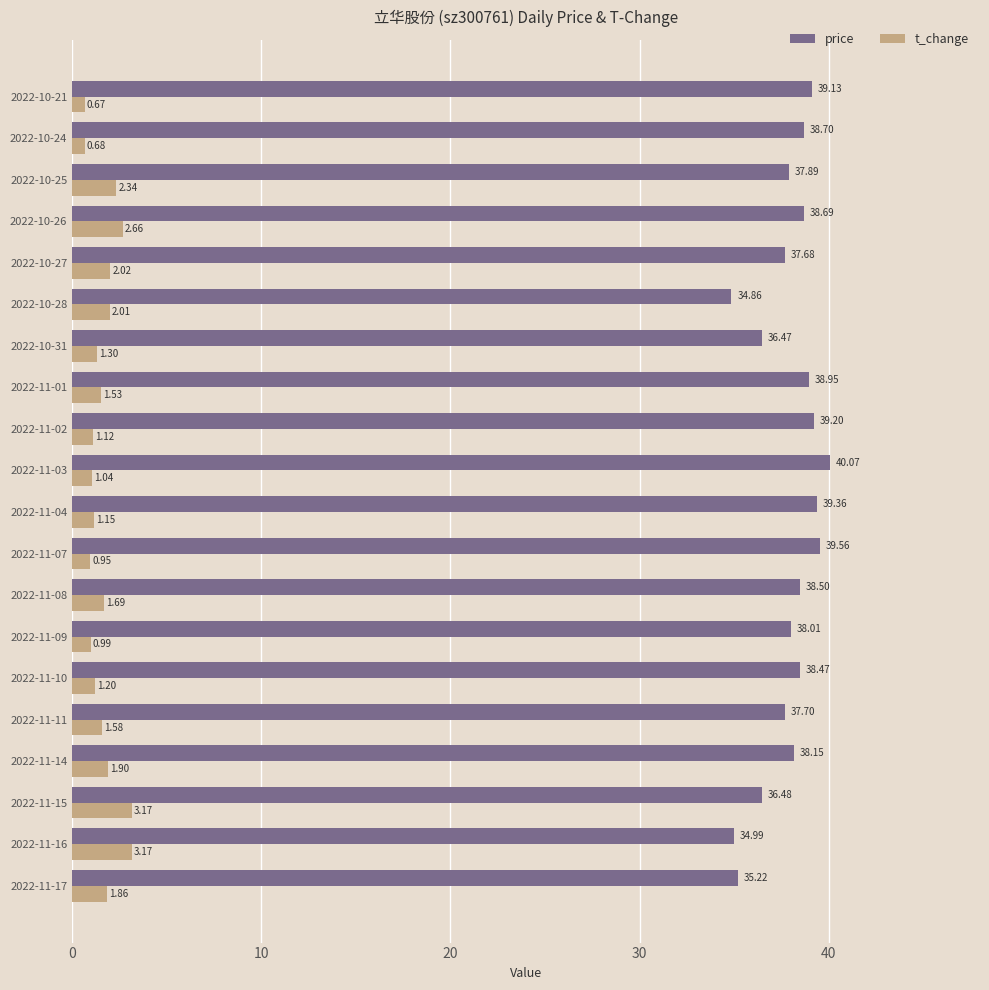

At how many categories does at least one series exceed 34?

20